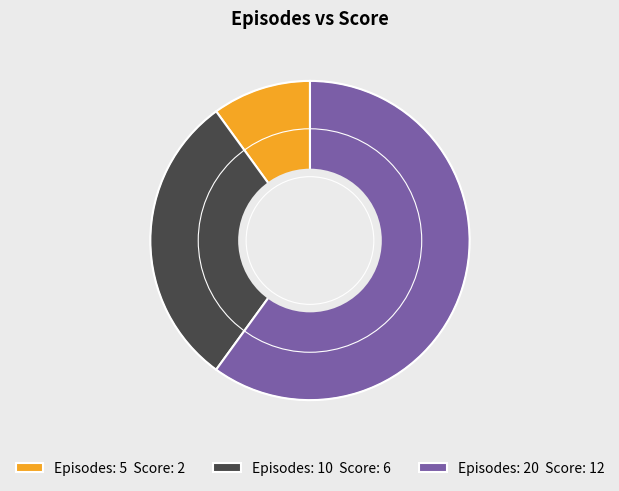

Is there a majority slice in this chart?

Yes